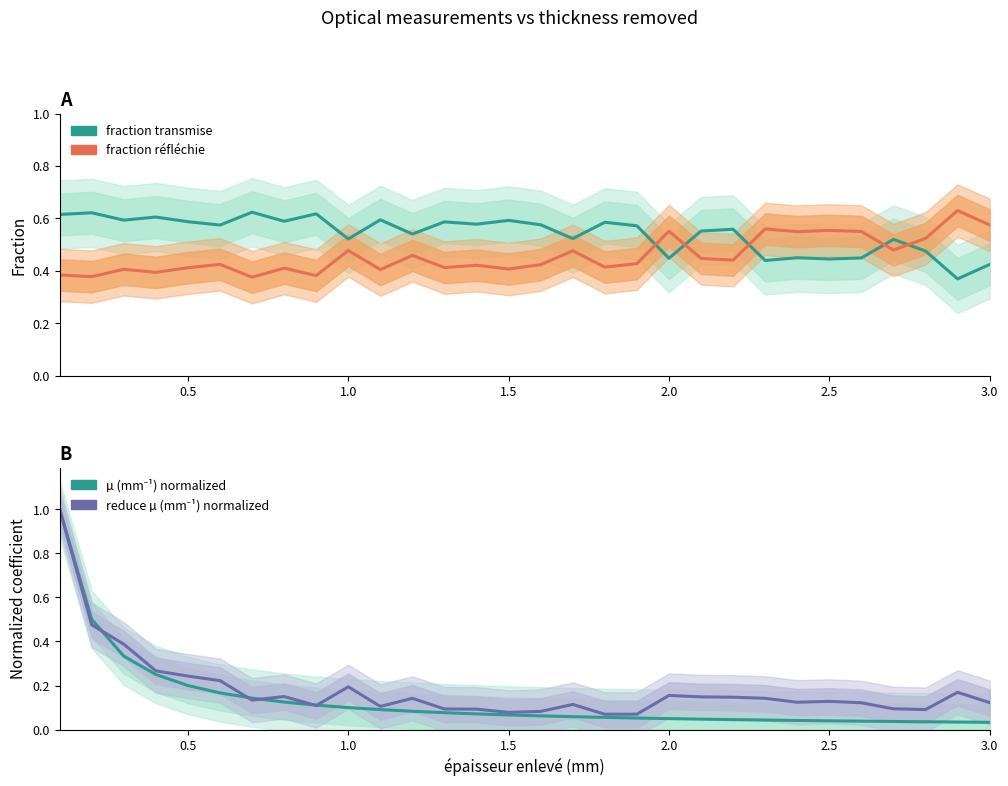

True or false: µ (mm⁻¹) normalized has a value of 0.1 at 2.0.

False